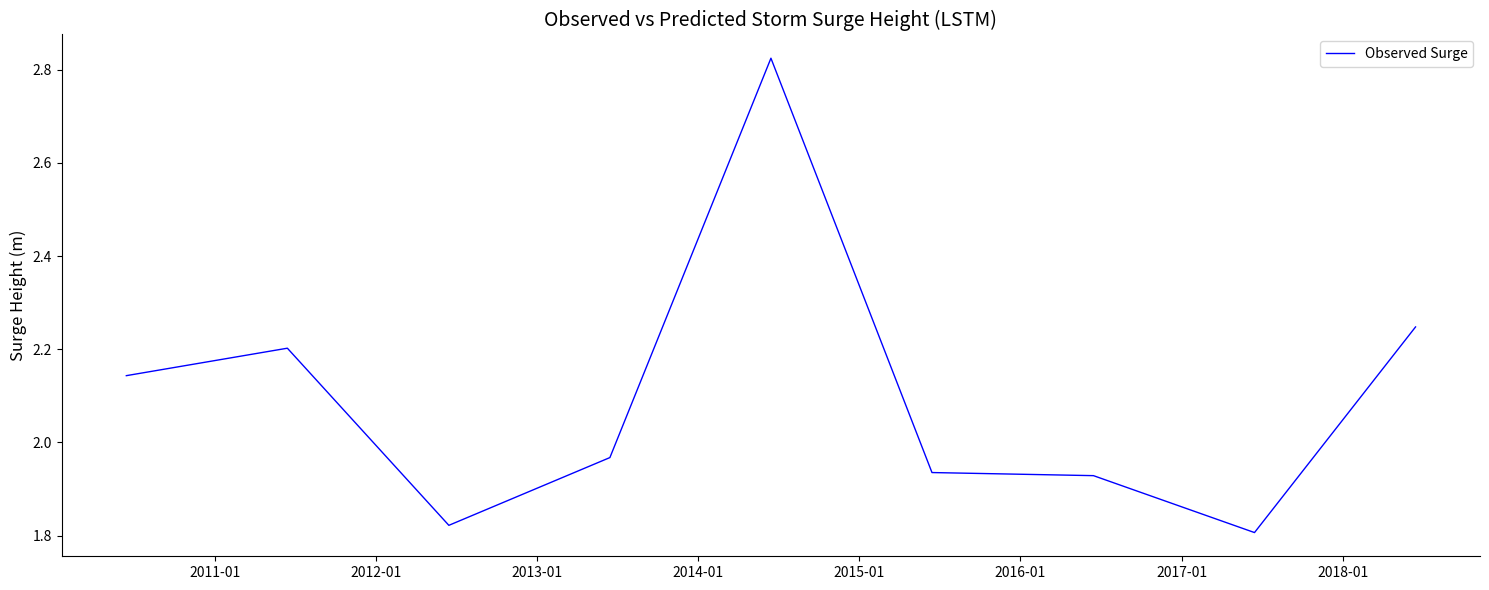

What is the difference between the maximum and minimum values?

1.0